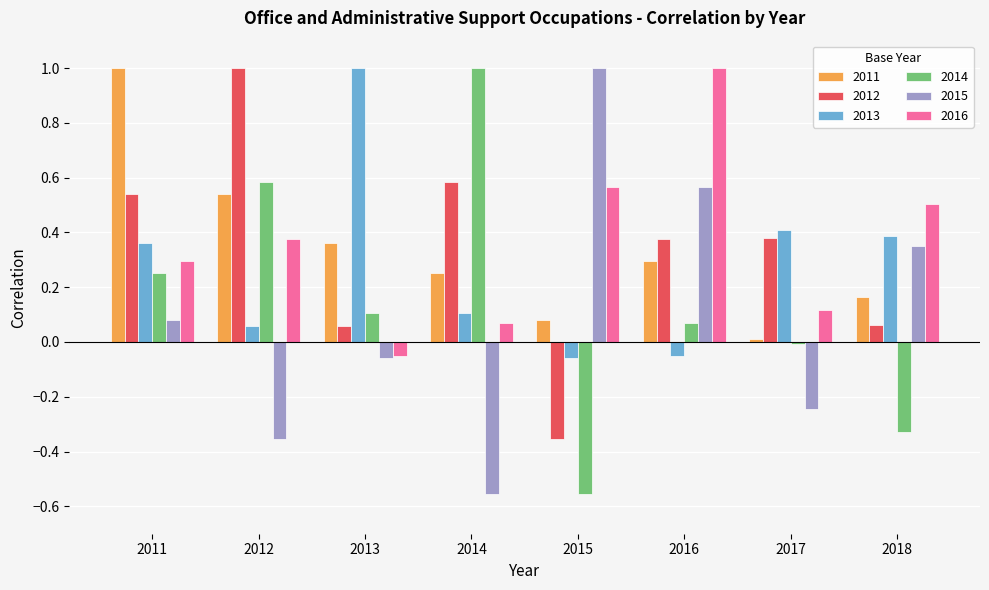

Count the number of data series in this chart.

6